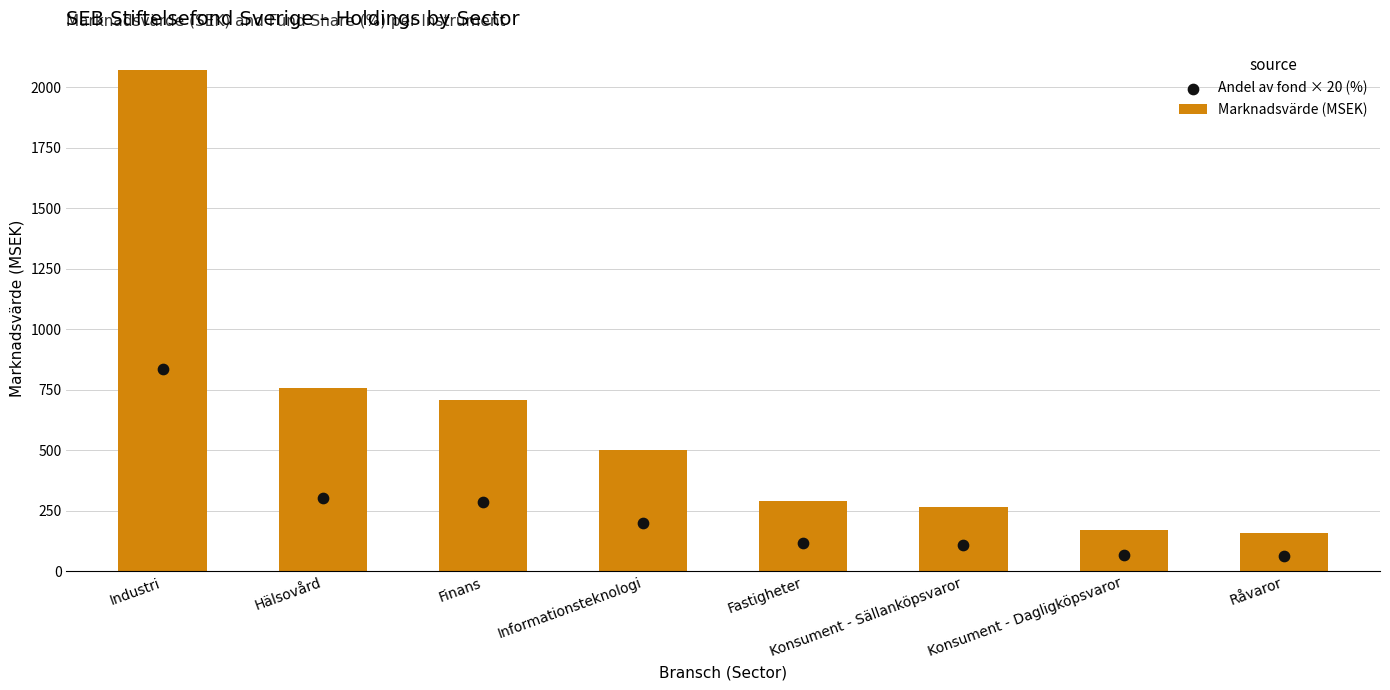

What are all the series names shown in the legend?

Marknadsvärde (MSEK), Andel av fond × 20 (%)